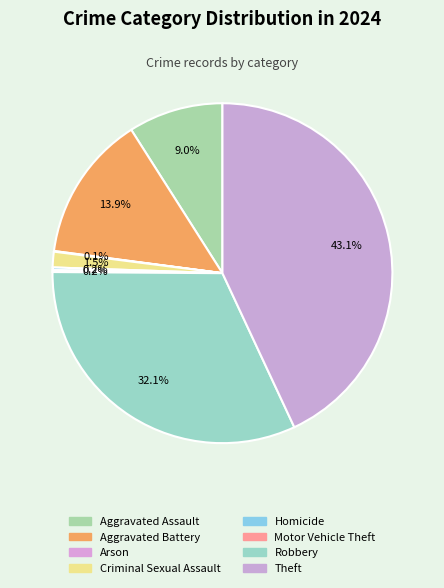

To the nearest percent, what is the difference between the Robbery and Motor Vehicle Theft slice percentages?

32%